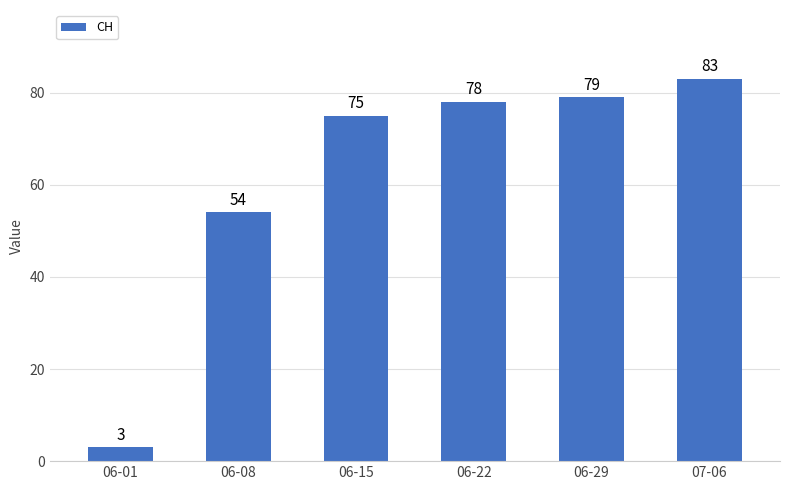

Where is the data nearest to the value 43?

06-08